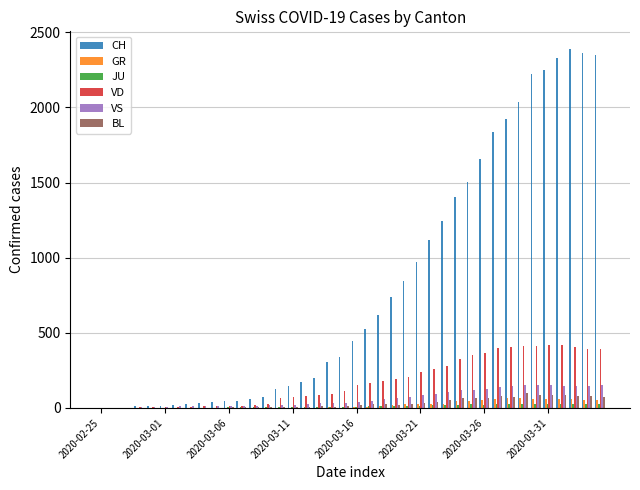

What is the sum of all VS values?

2553